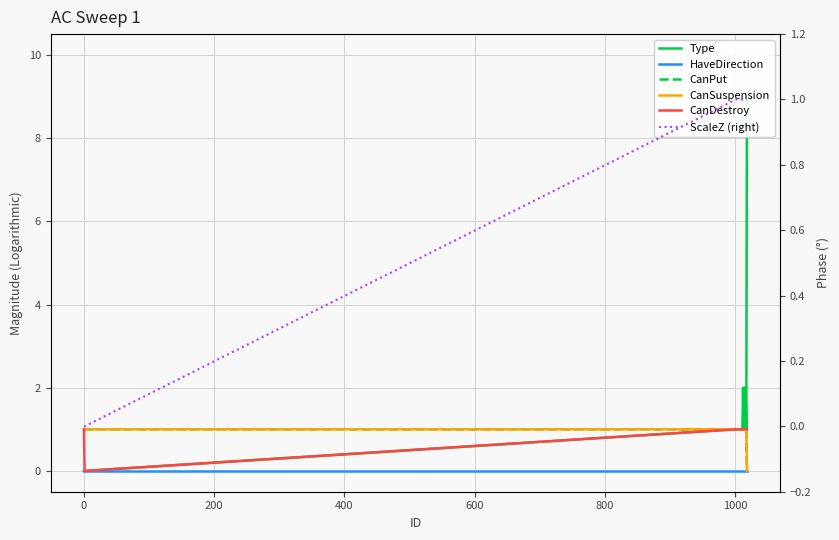

What are all the series names shown in the legend?

Type, HaveDirection, CanPut, CanSuspension, CanDestroy, ScaleZ (right)